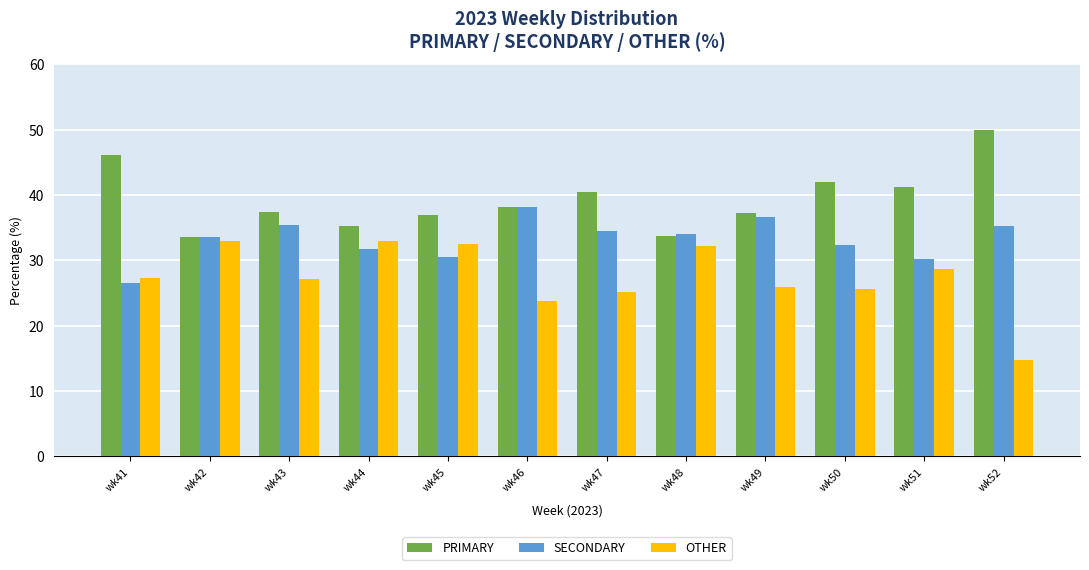

What is the smallest value displayed?

14.8